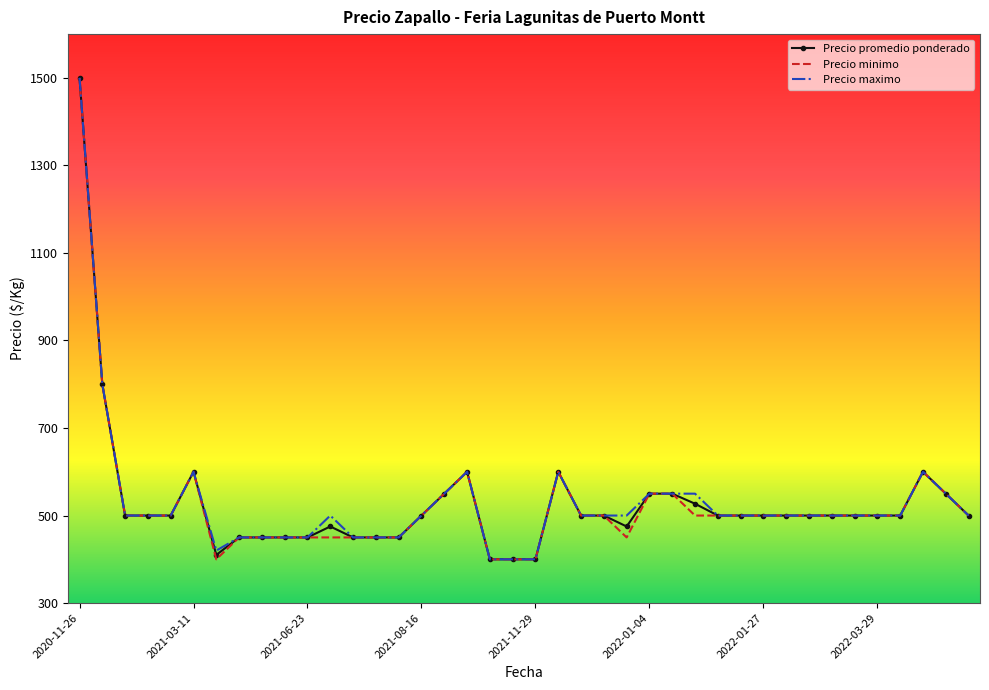

Count the number of categories in the chart.

40